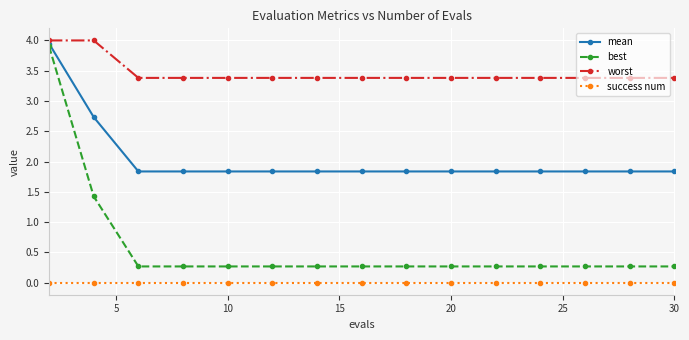

Does the chart have visible grid lines?

Yes